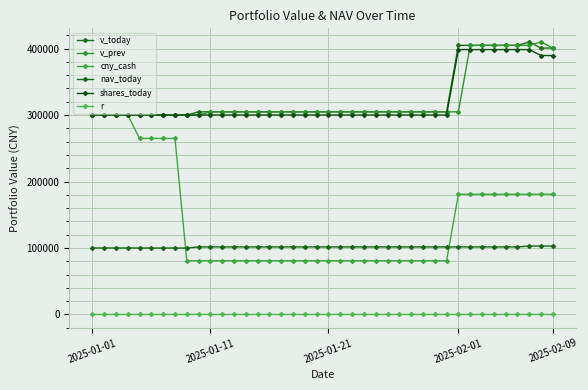

What is the maximum value shown in the chart?

409900.0